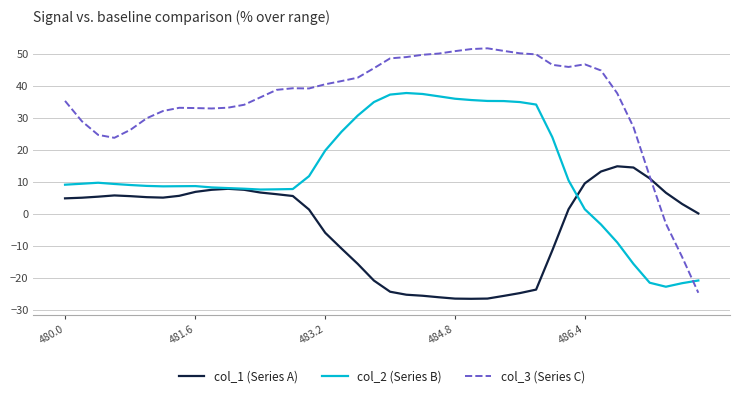

In col_3 (Series C), how many points are lower than both neighbors (excluding endpoints)?

4